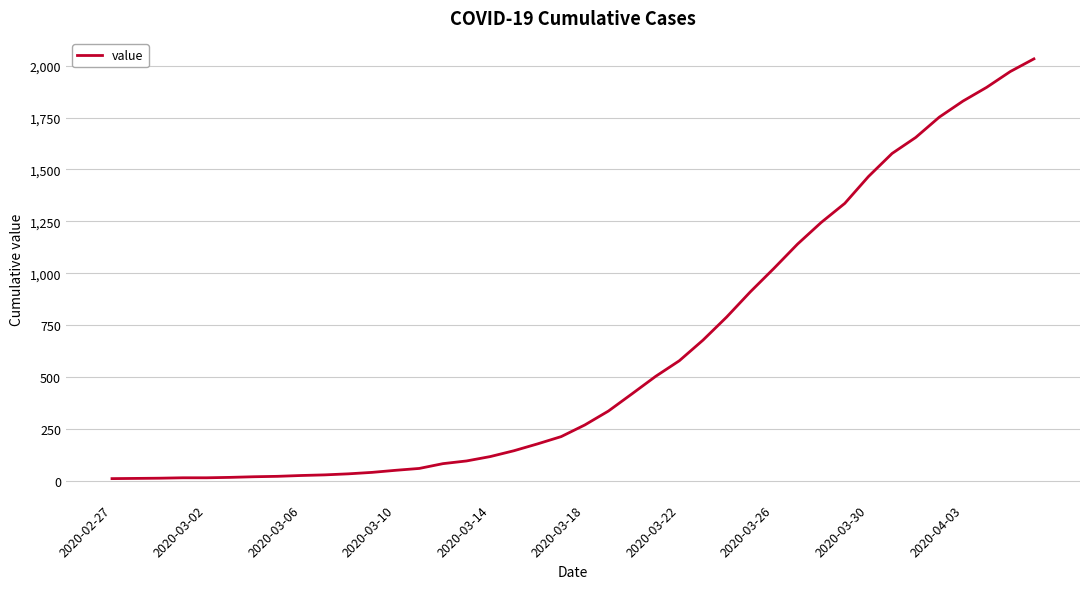

What is the maximum value shown in the chart?

2032